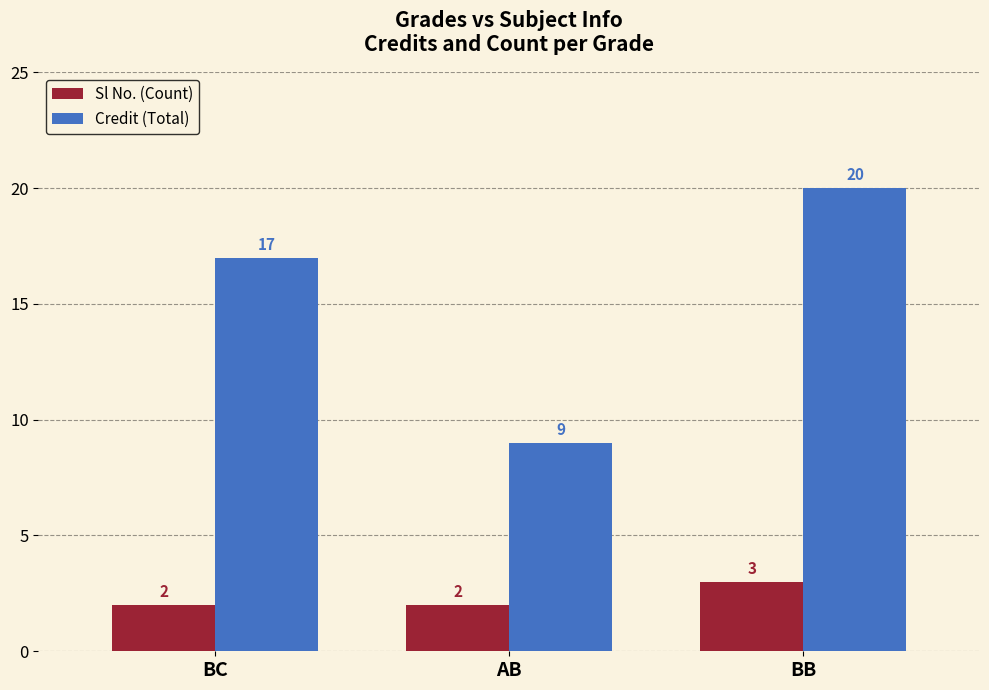

Is the value of Credit (Total) at BB greater than the value of Sl No. (Count) at BB?

Yes